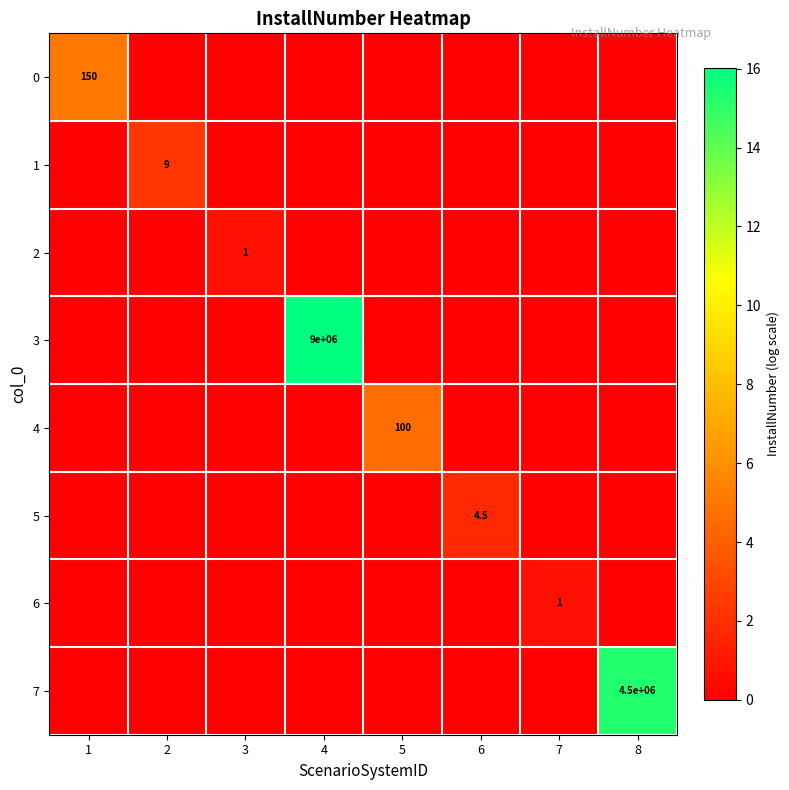

What is the average value of the 1 series?

0.3